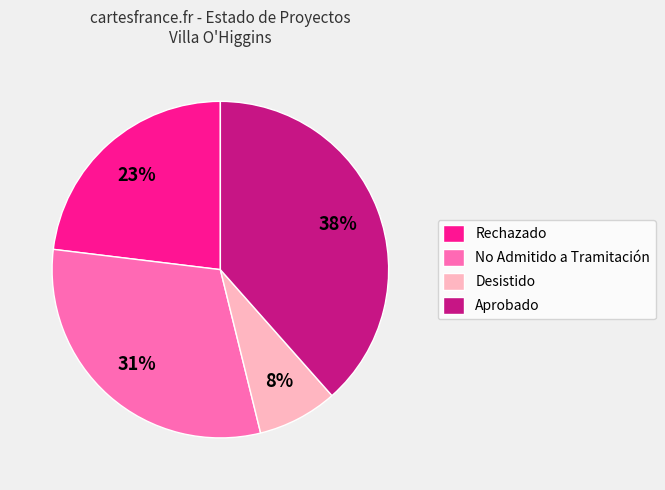

Is it true that Rechazado is 23% of the pie?

True